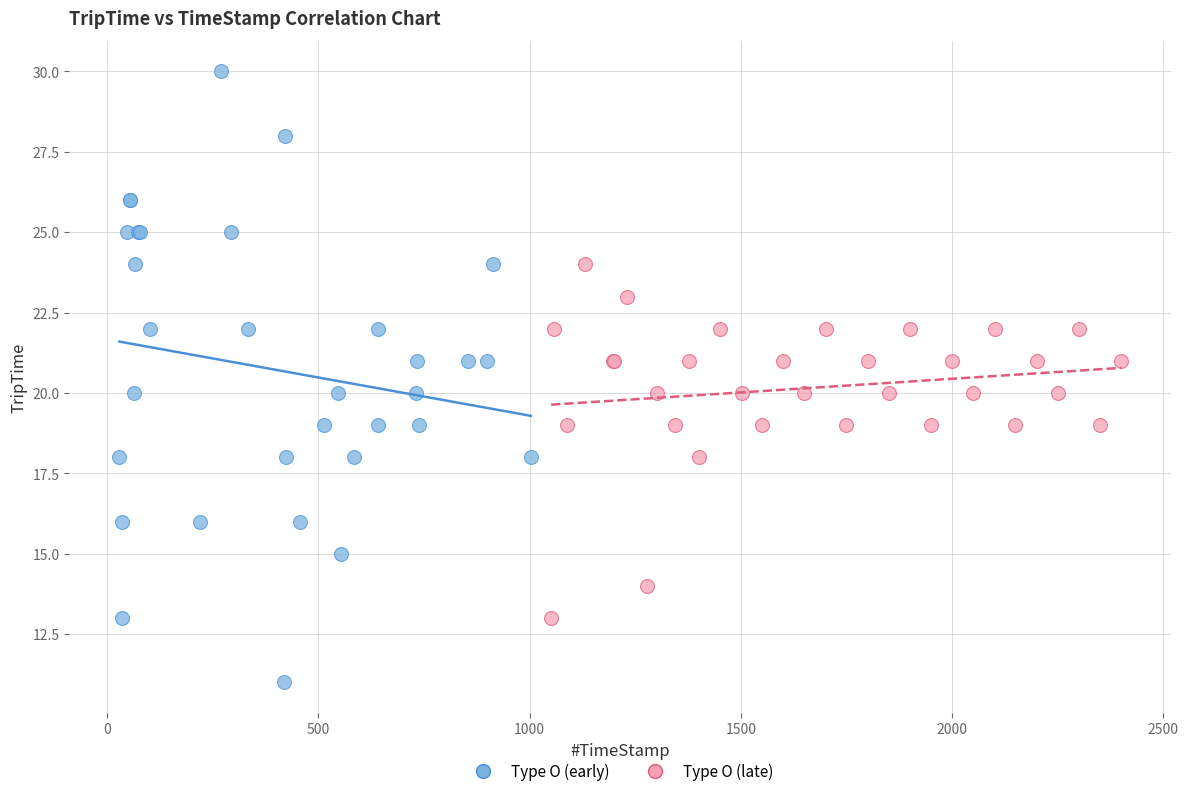

Which series has the widest spread of Y values?

Type O (early)